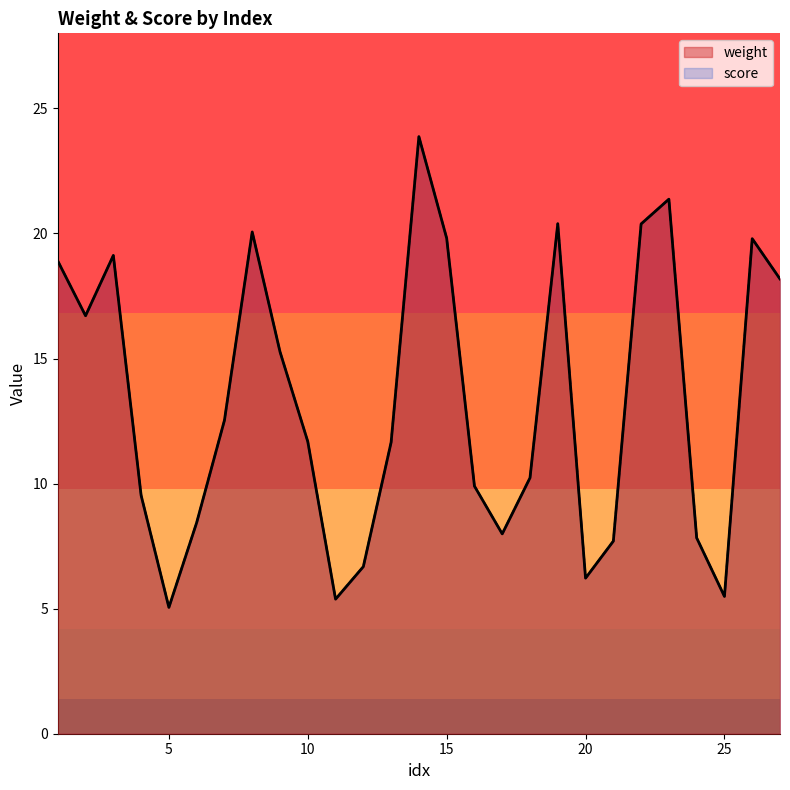

Where is the first local maximum for weight?

3